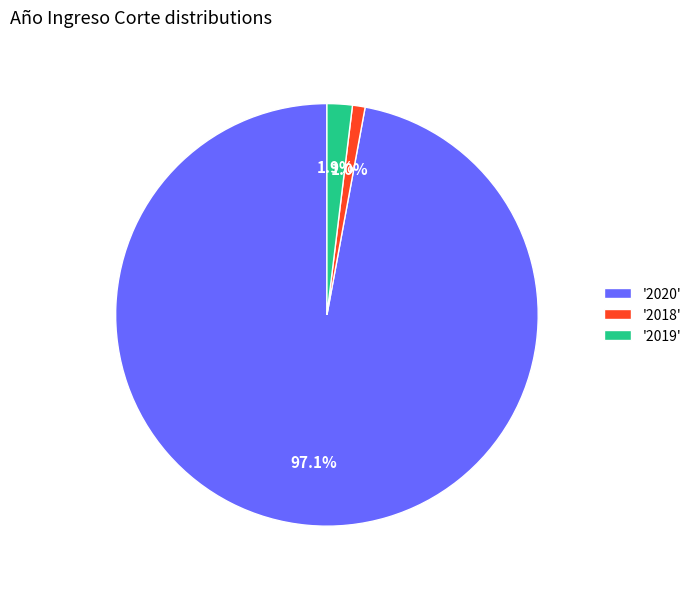

Which has a higher value, '2019' or '2018'?

'2019'